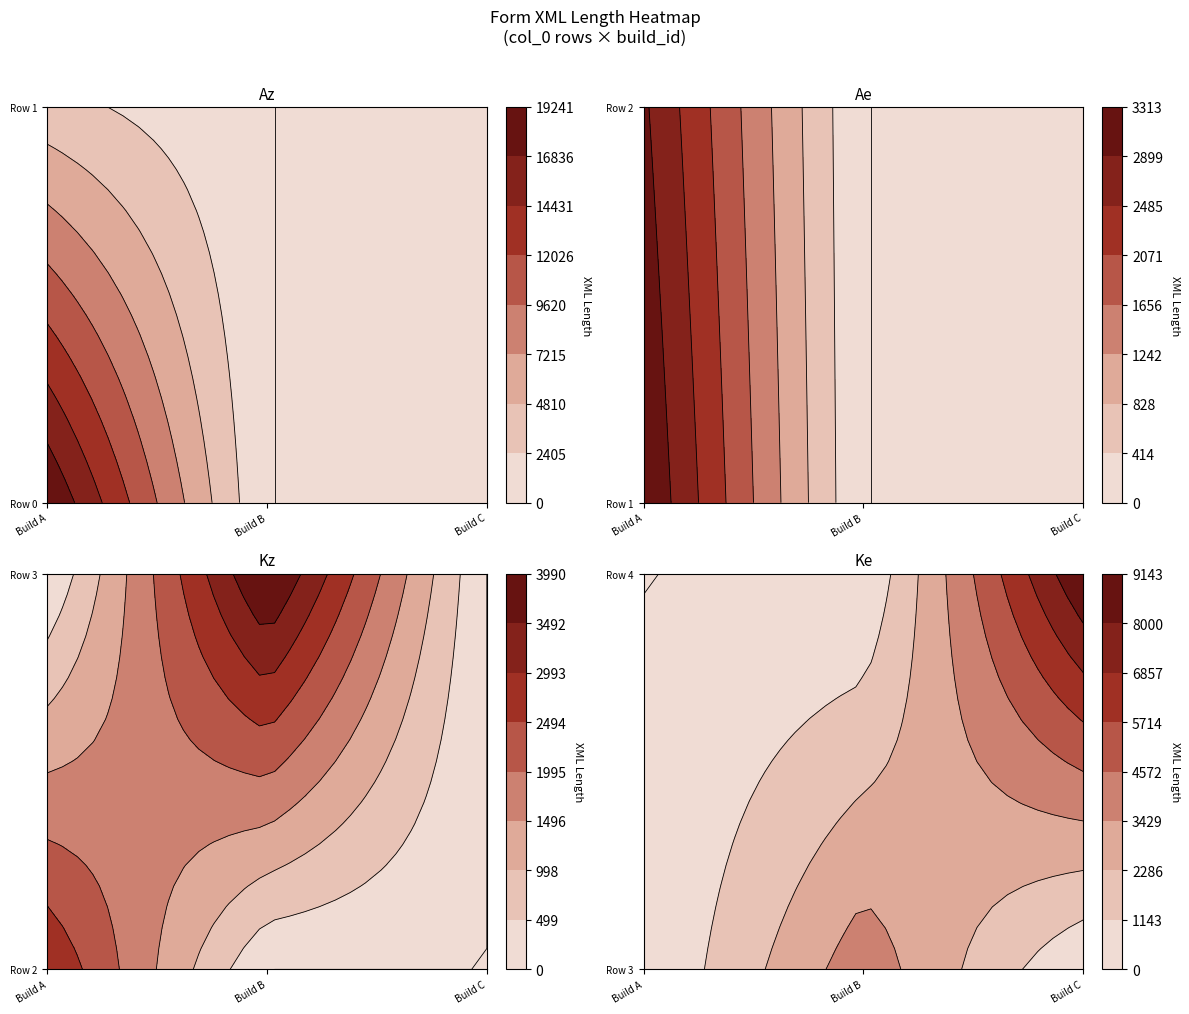

What is the spread (max minus min) of values at 3?

4133